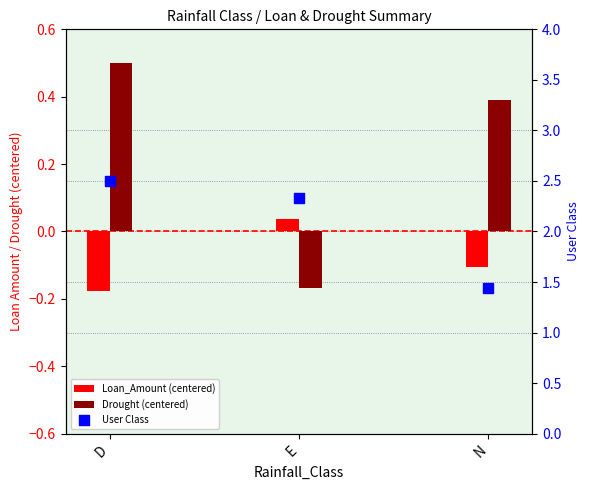

Which series has the largest Y range (max minus min)?

User Class